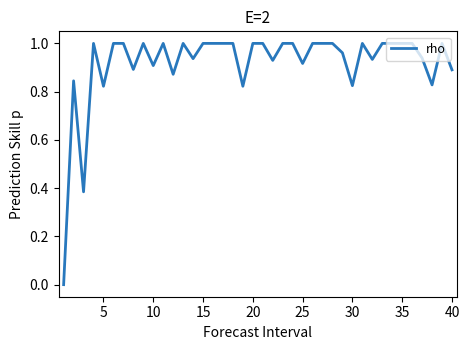

How many points are lower than both their immediate neighbors (excluding endpoints)?

12